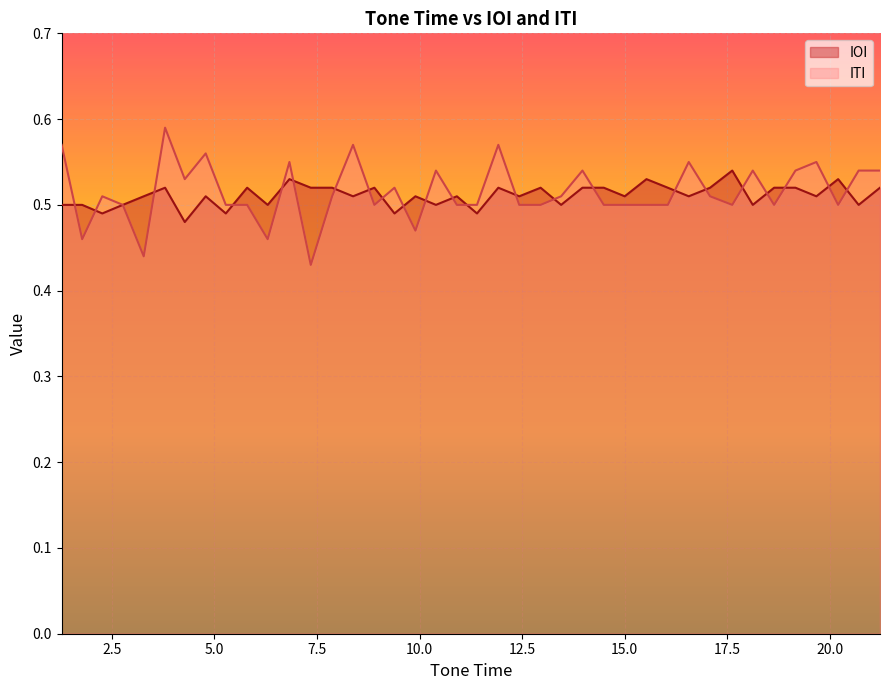

List the series in order of their peak value, lowest first.

IOI, ITI